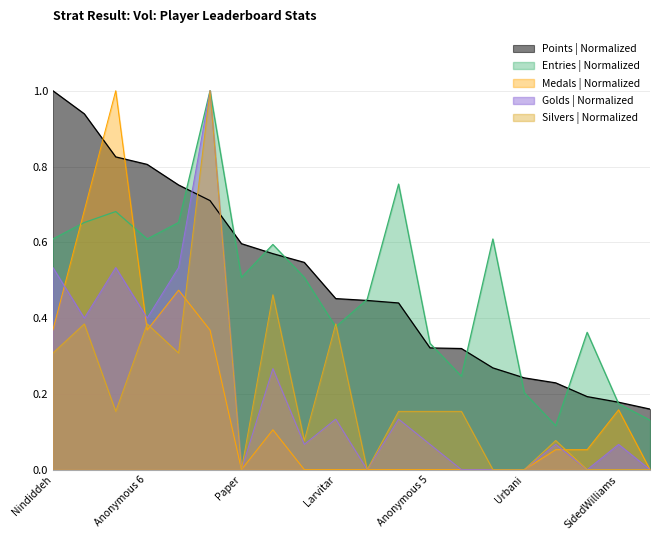

Which series changed the most between Anonymous 4 and nanashi?

Points